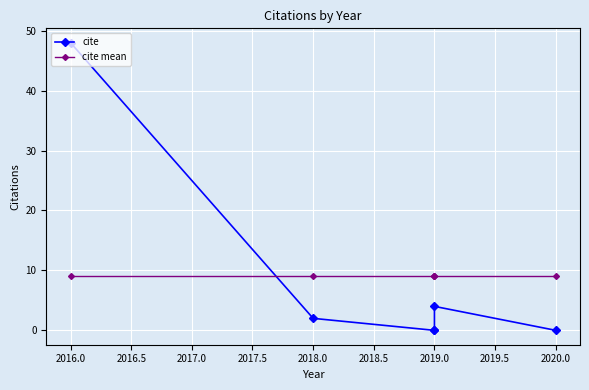

List the series in order of their peak value, lowest first.

cite mean, cite